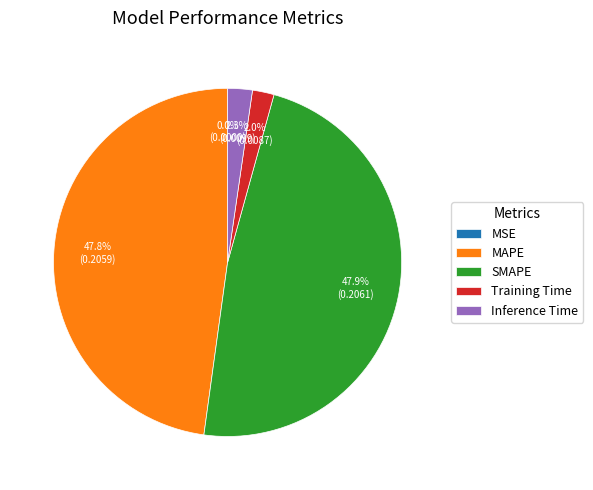

Does any single category account for the majority?

No